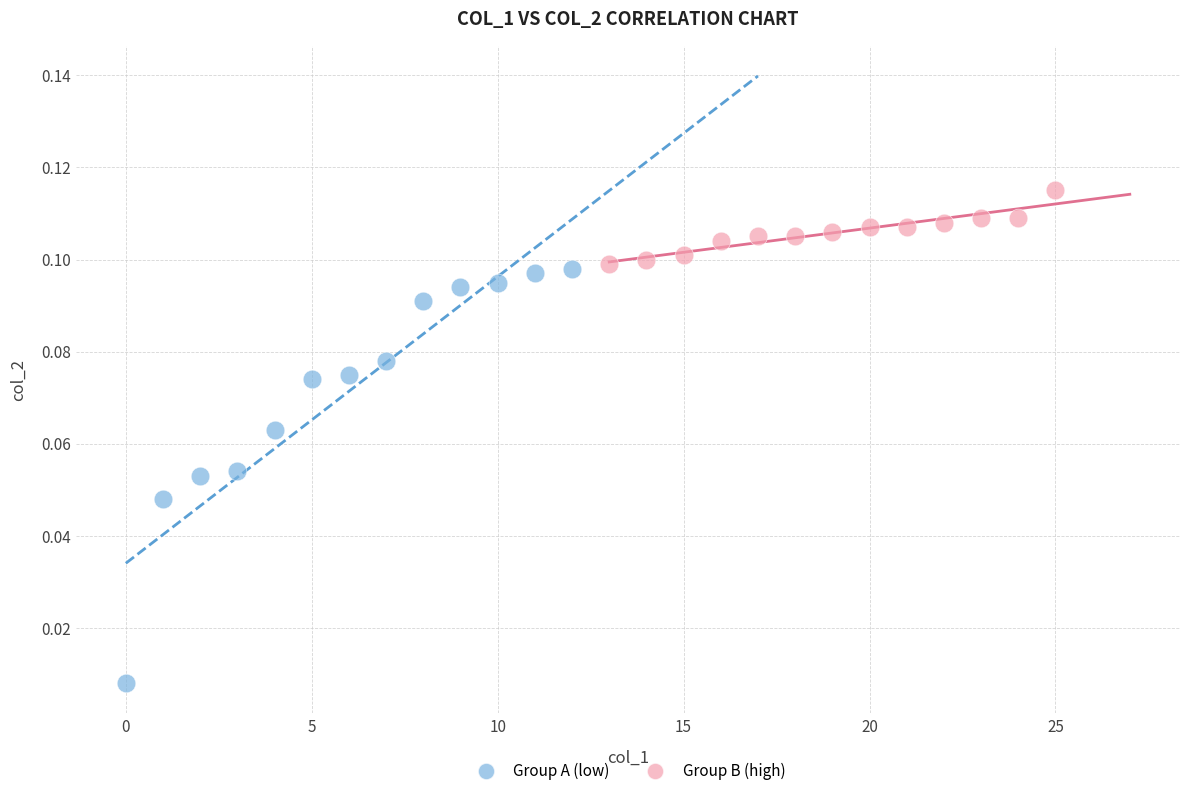

Which series reaches the maximum Y coordinate?

Group B (high)